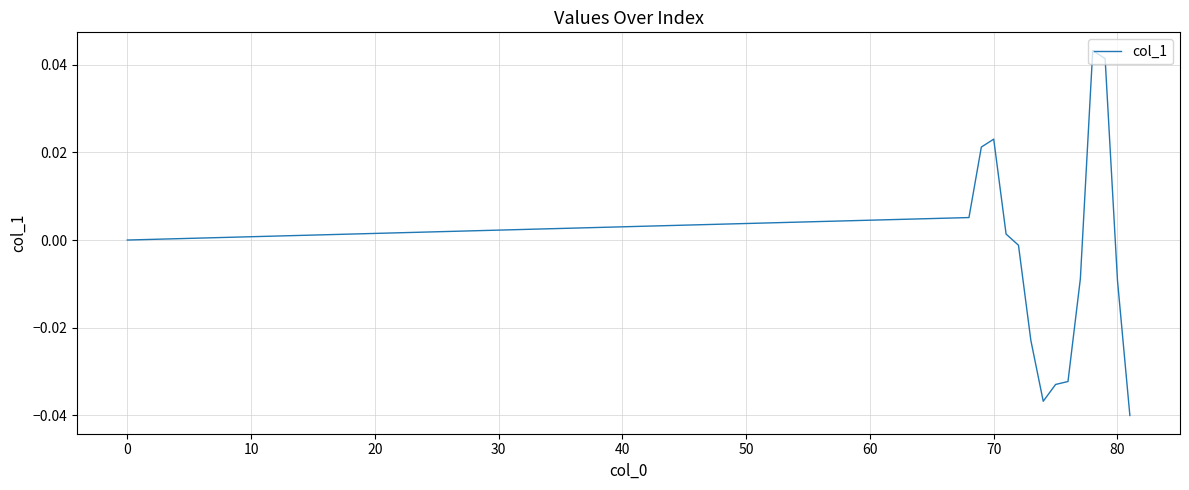

What is the difference between the maximum and second lowest values?

0.1